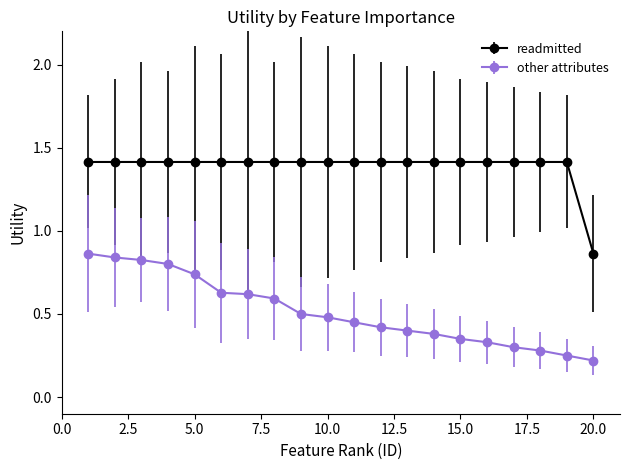

How many lines are shown in the chart?

2